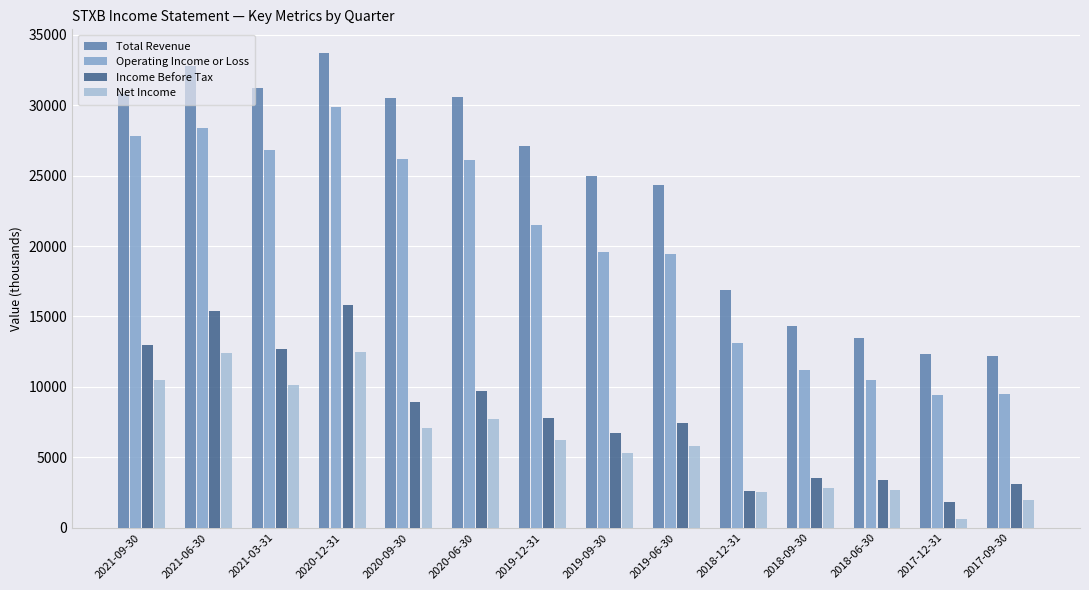

What is the maximum value for Net Income?

12500